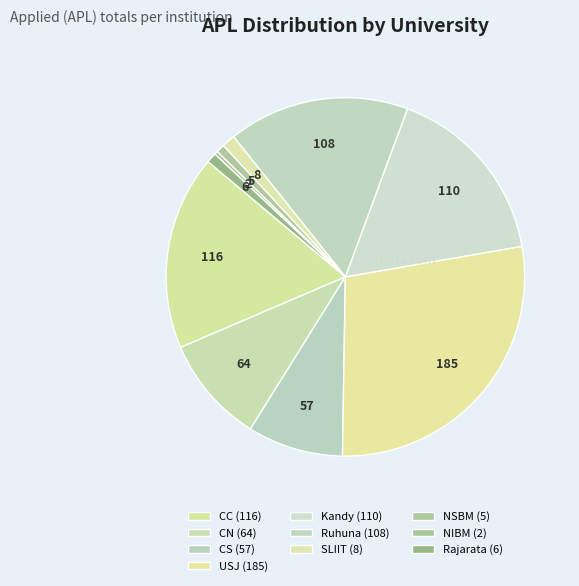

How many slices are in this pie chart?

10